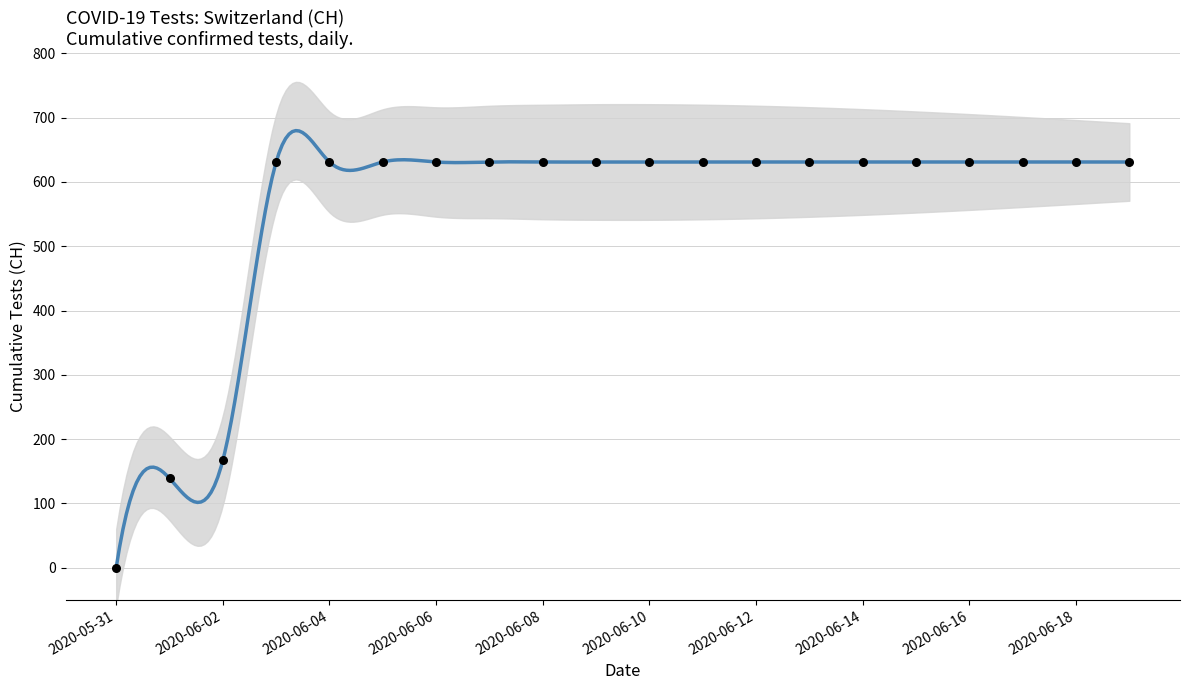

Which has a higher value, 2020-06-14 or 2020-06-04?

2020-06-14